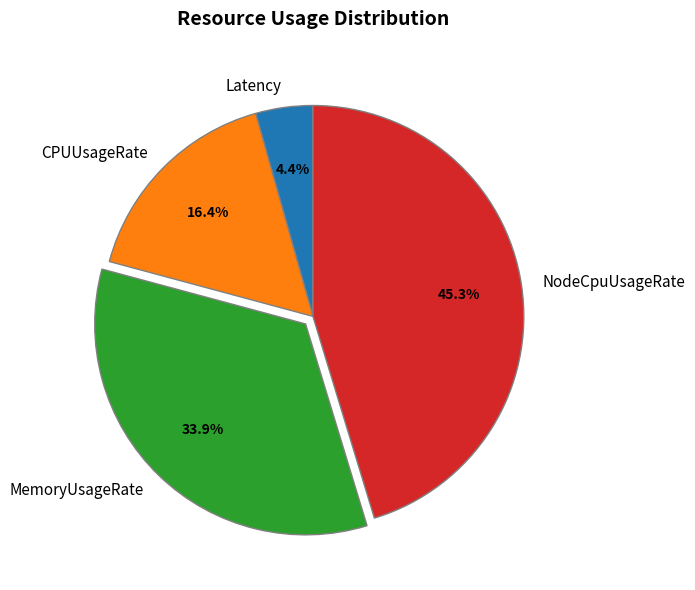

Which category has the smallest portion of the pie?

Latency